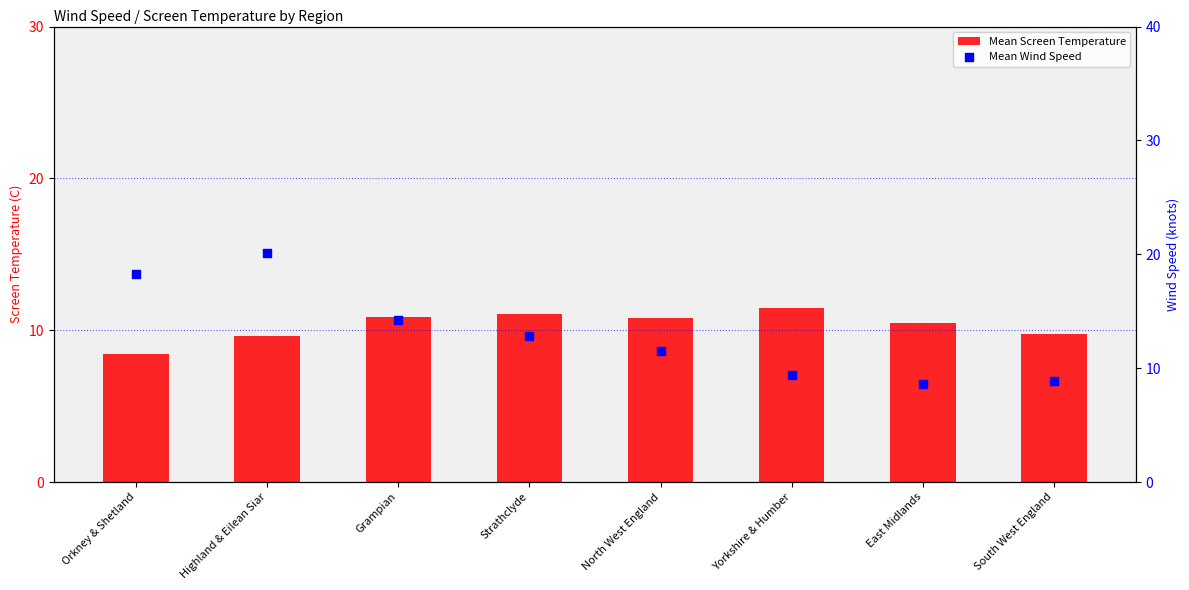

Is the value of Mean Screen Temperature at North West England greater than the value of Mean Wind Speed at Yorkshire & Humber?

Yes